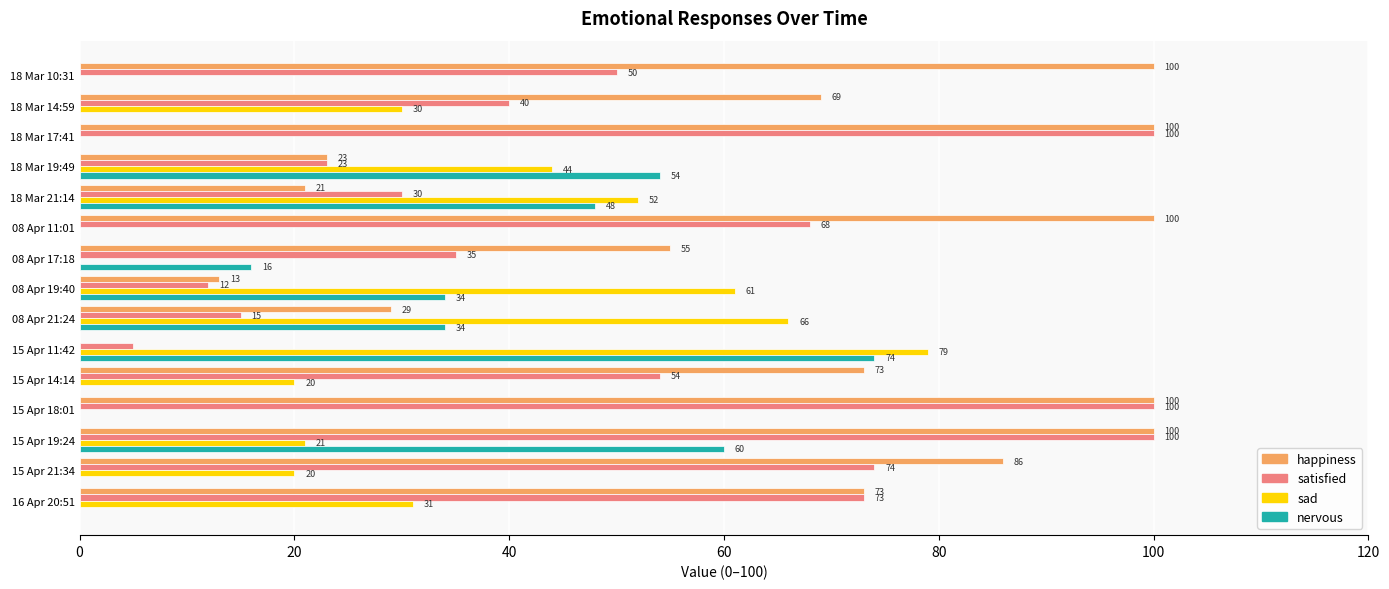

Which series has the largest total across all categories?

happiness